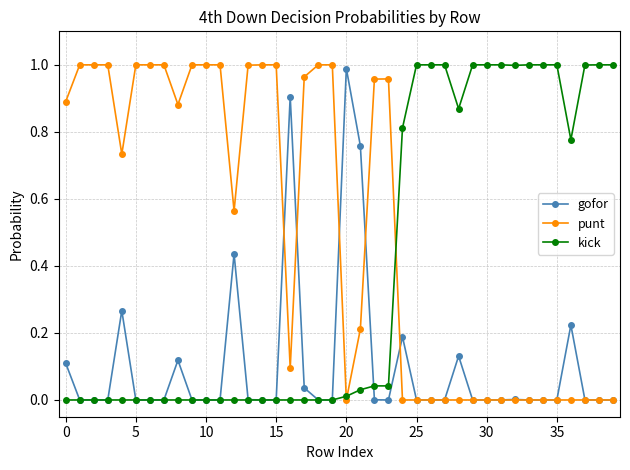

Does the chart display data point markers on the line(s)?

Yes